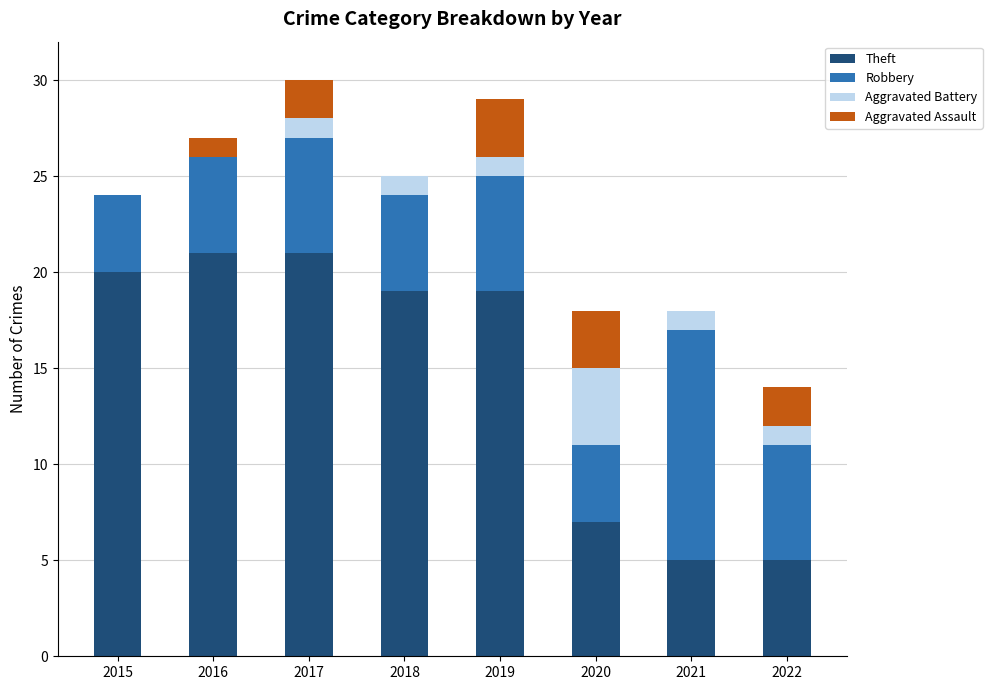

Read the Theft value at 2019, to the nearest 10.

20